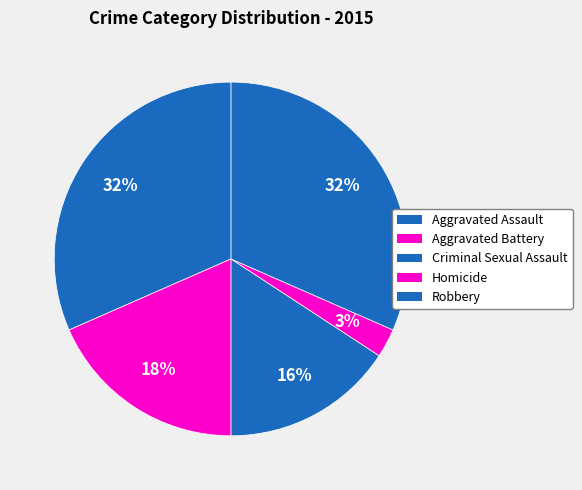

To the nearest percent, what percentage of the pie is Robbery?

32%